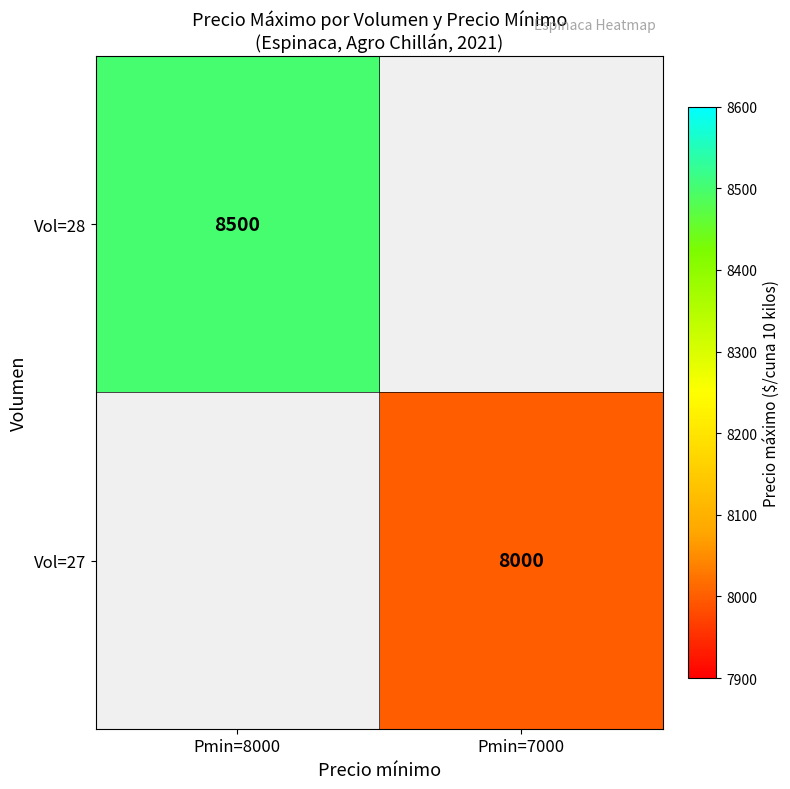

Is the value of Vol=28 at Pmin=8000 greater than the value of Vol=27 at Pmin=7000?

Yes